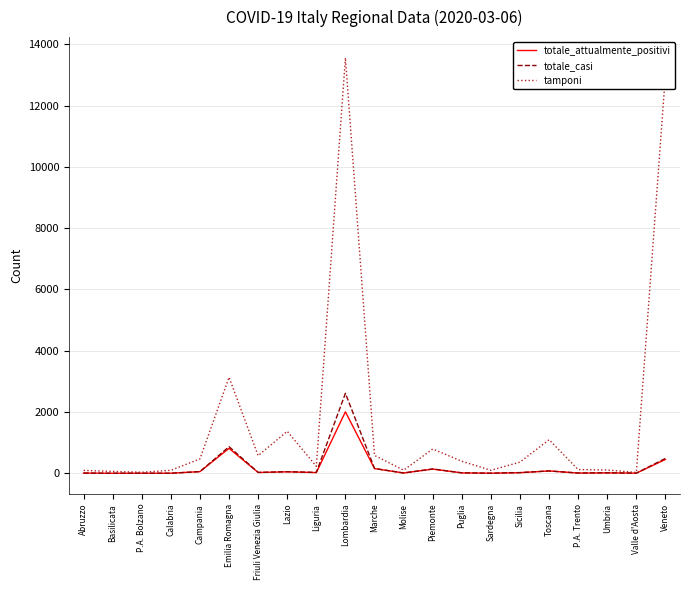

At which category does the chart reach its peak across all series?

Lombardia